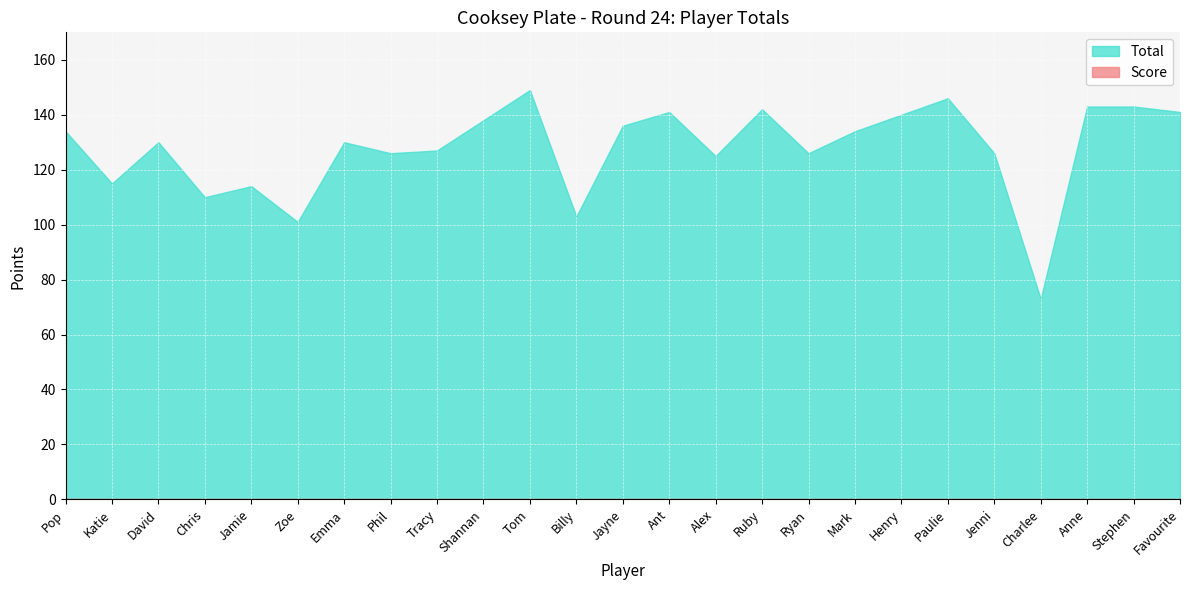

Between David and Tom, which series saw the biggest shift?

Total